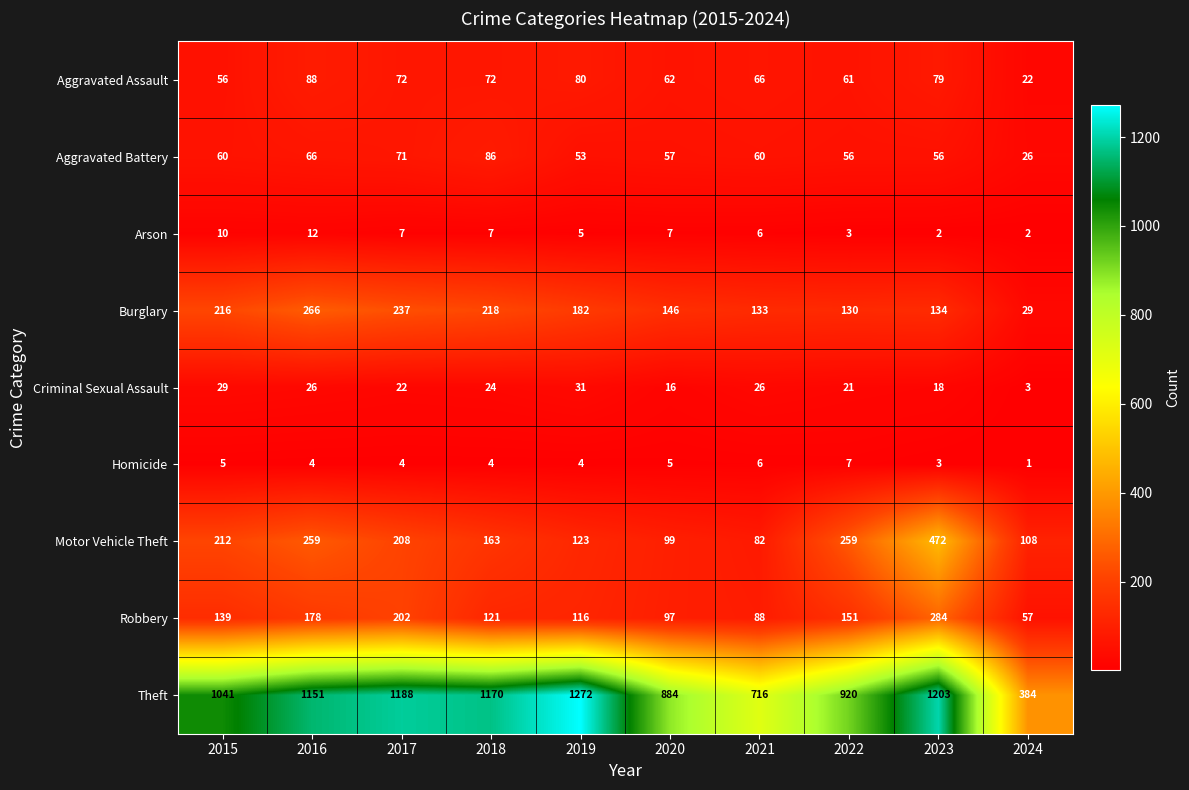

What is the sum of the Homicide values at 2023 and 2020?

8